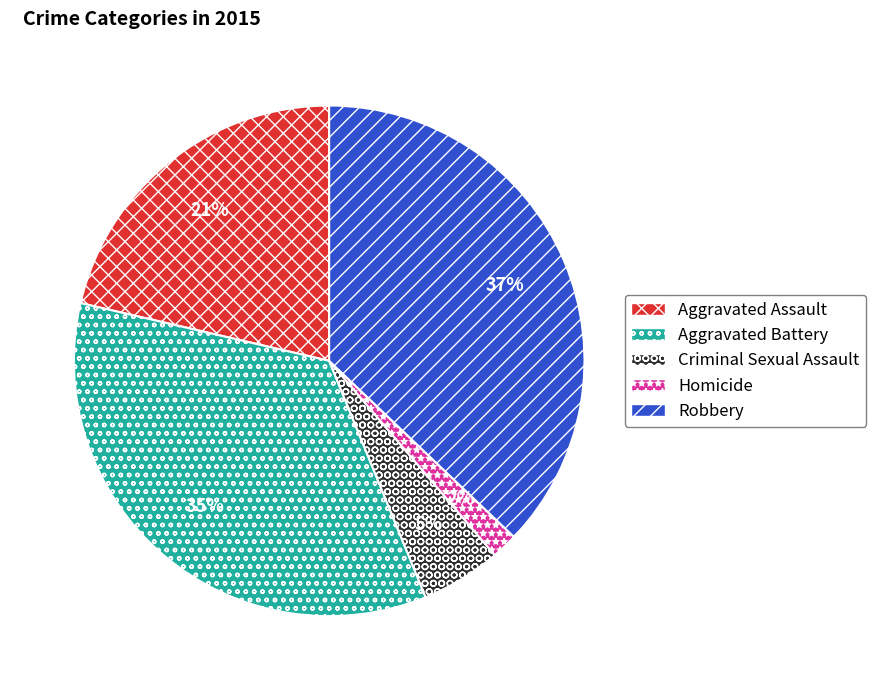

Combined, do Criminal Sexual Assault and Robbery account for over 50%?

No